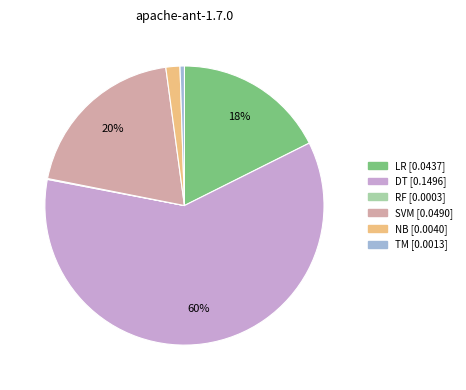

Is there a majority slice in this chart?

Yes